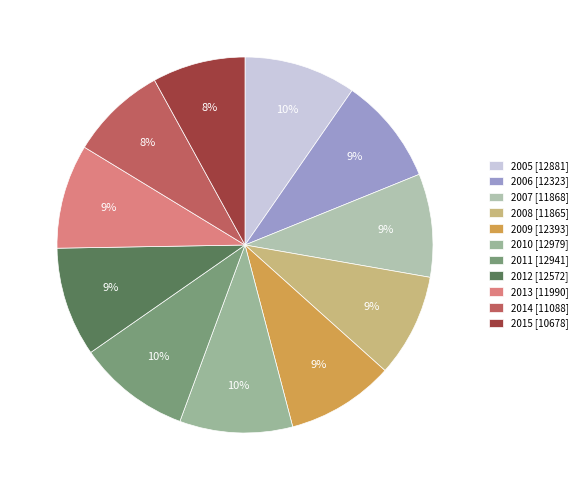

Count the number of slices in the pie.

11